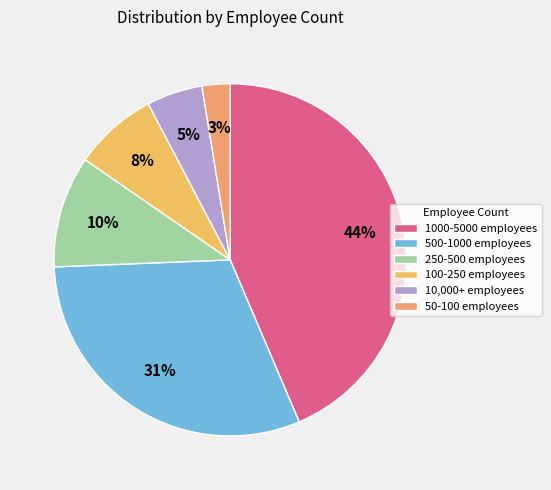

True or false: 100-250 employees accounts for 1% of the total.

False